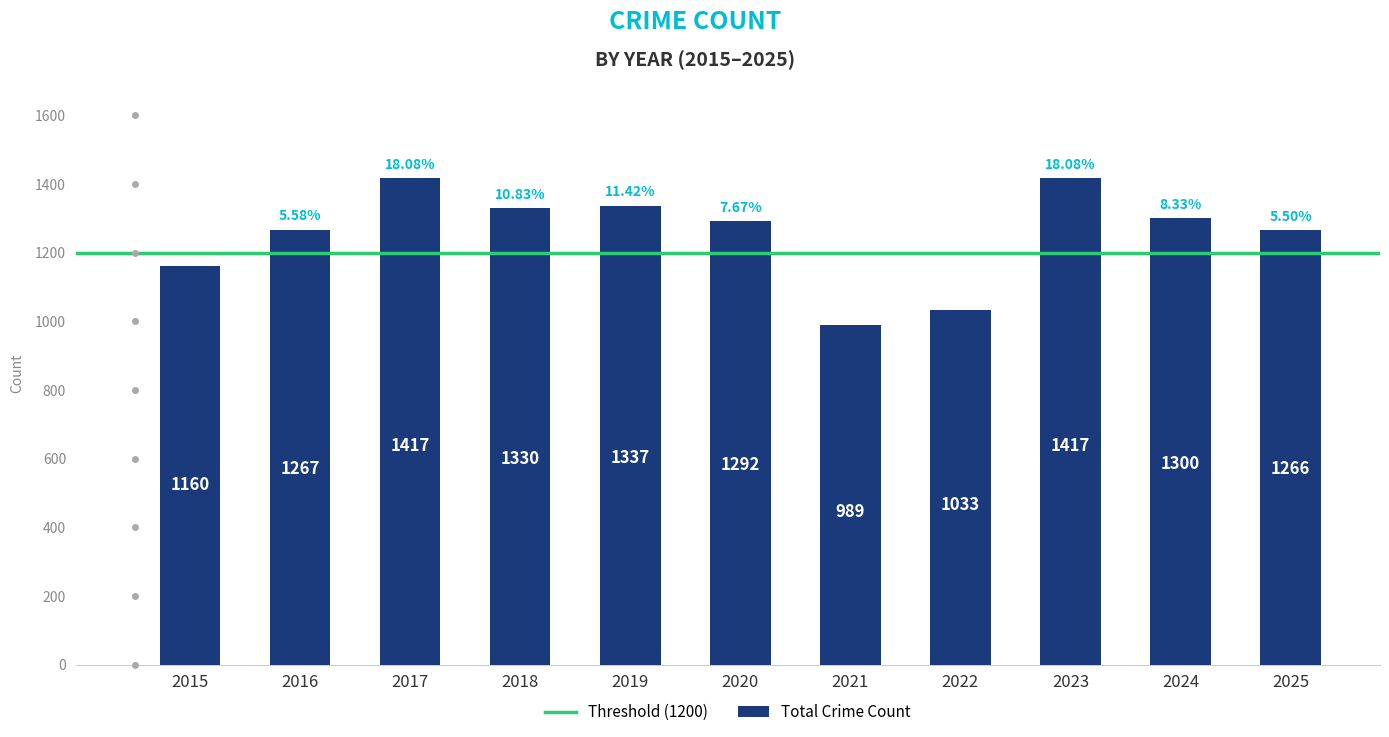

What is the difference between the second highest and second lowest values?

384